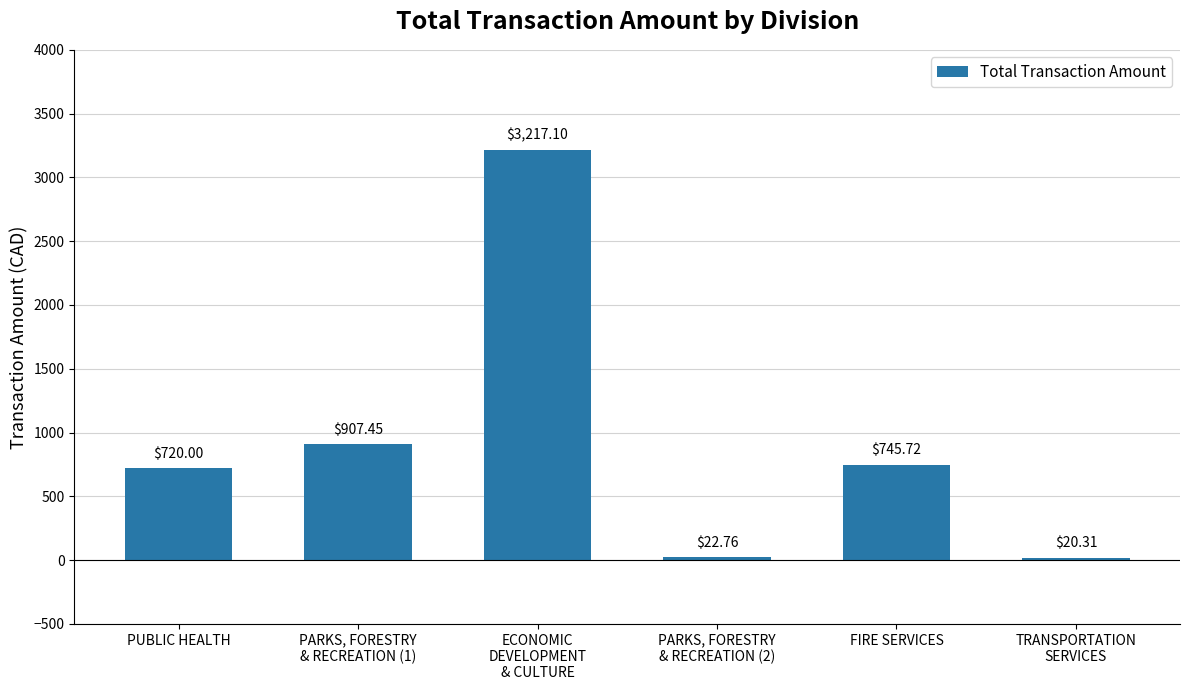

What is the label of the 4th bar from the right?

ECONOMIC
DEVELOPMENT
& CULTURE